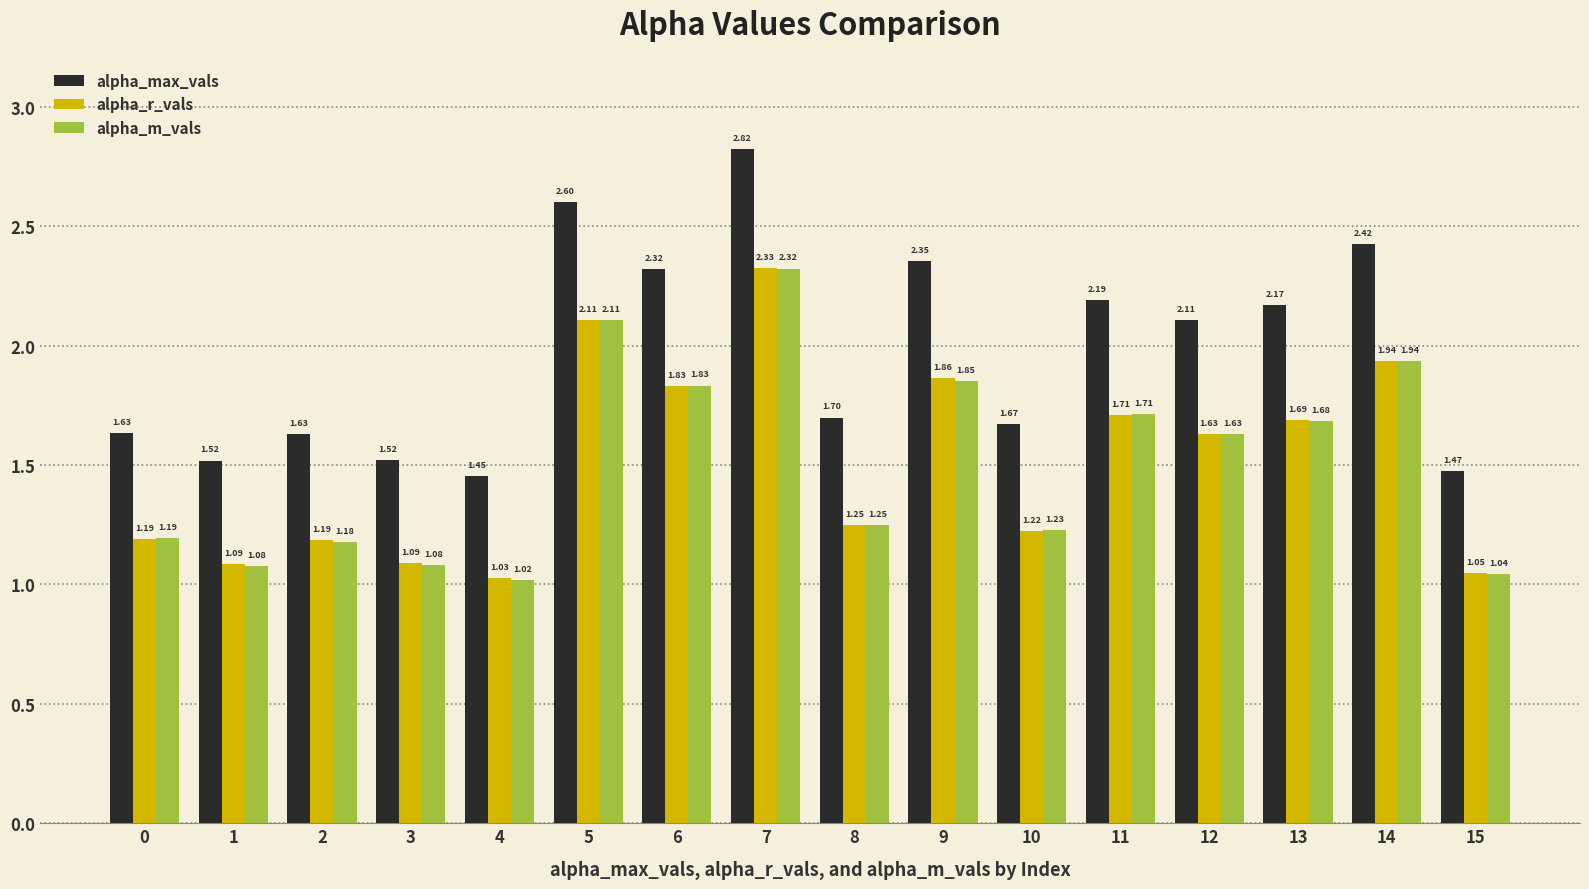

At 3, list the series in order from smallest to largest.

alpha_m_vals, alpha_r_vals, alpha_max_vals